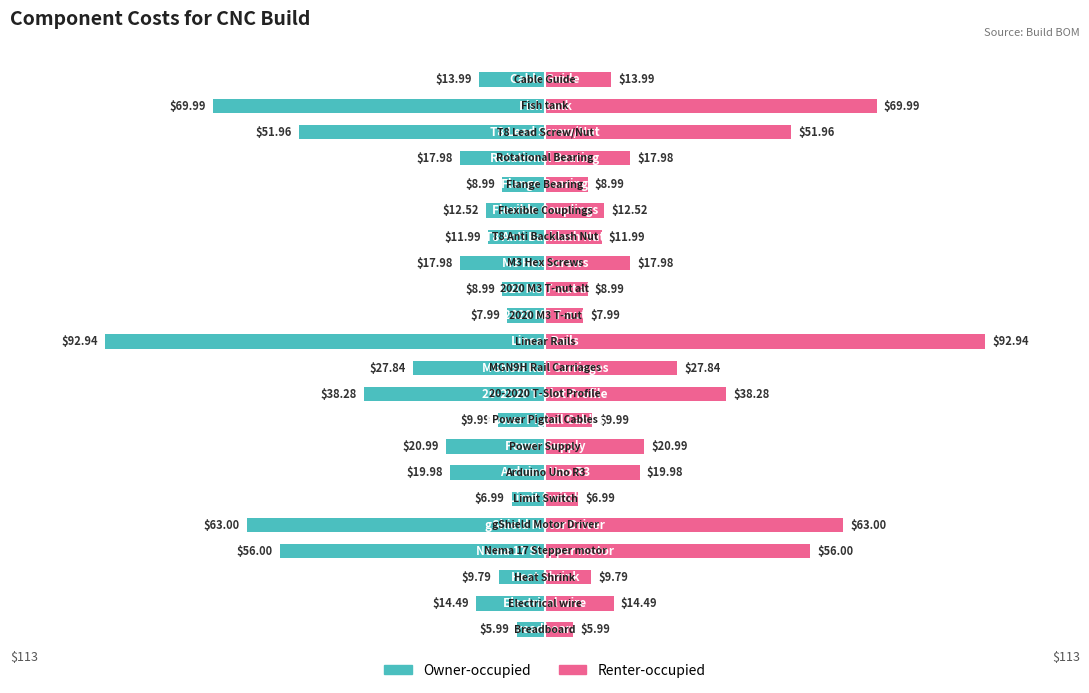

Reading right to left, transcribe all the data shown in this chart.

Owner-occupied: -14.0	-70.0	-52.0	-18.0	-9.0	-12.5	-12.0	-18.0	-9.0	-8.0	-92.9	-27.8	-38.3	-10.0	-21.0	-20.0	-7.0	-63.0	-56.0	-9.8	-14.5	-6.0
Renter-occupied: 14.0	70.0	52.0	18.0	9.0	12.5	12.0	18.0	9.0	8.0	92.9	27.8	38.3	10.0	21.0	20.0	7.0	63.0	56.0	9.8	14.5	6.0